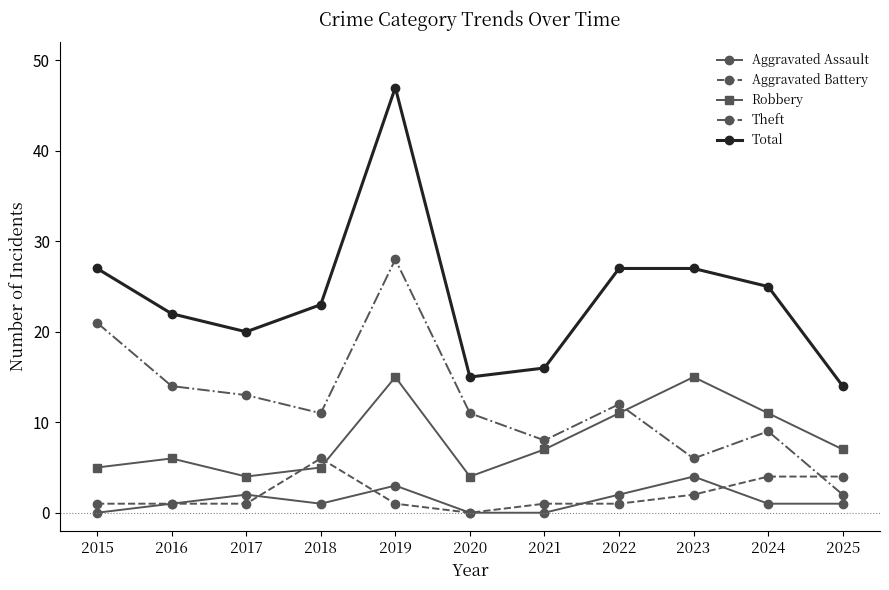

At which category does the chart reach its peak across all series?

2019